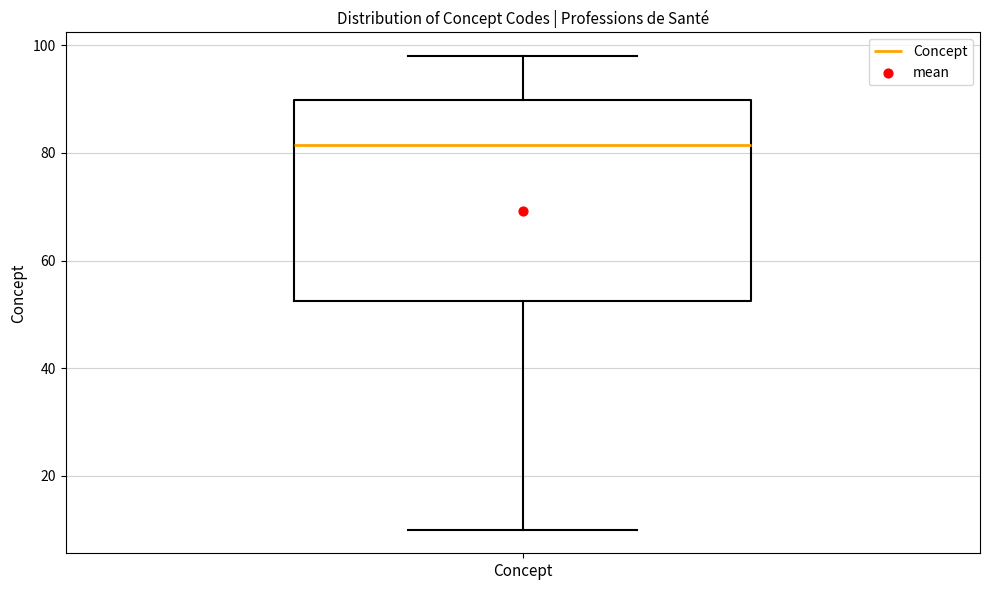

Read this box plot against the y-axis: the position of the median line, the range covered by the box, and the ends of both whiskers. The values are not printed on the chart, so give them approximately, as read against the axis.

median 82, box 52 to 90, whiskers 10 to 98